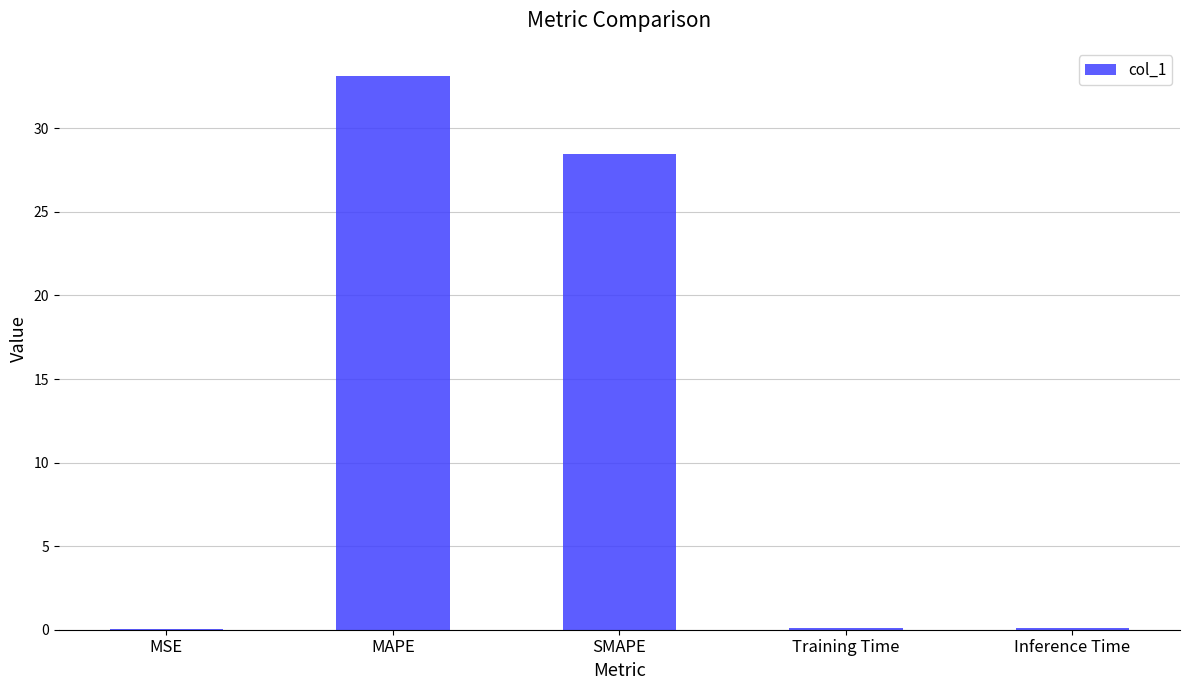

Reading left to right, what are all the values shown in this chart?

0.1	33.2	28.4	0.1	0.1